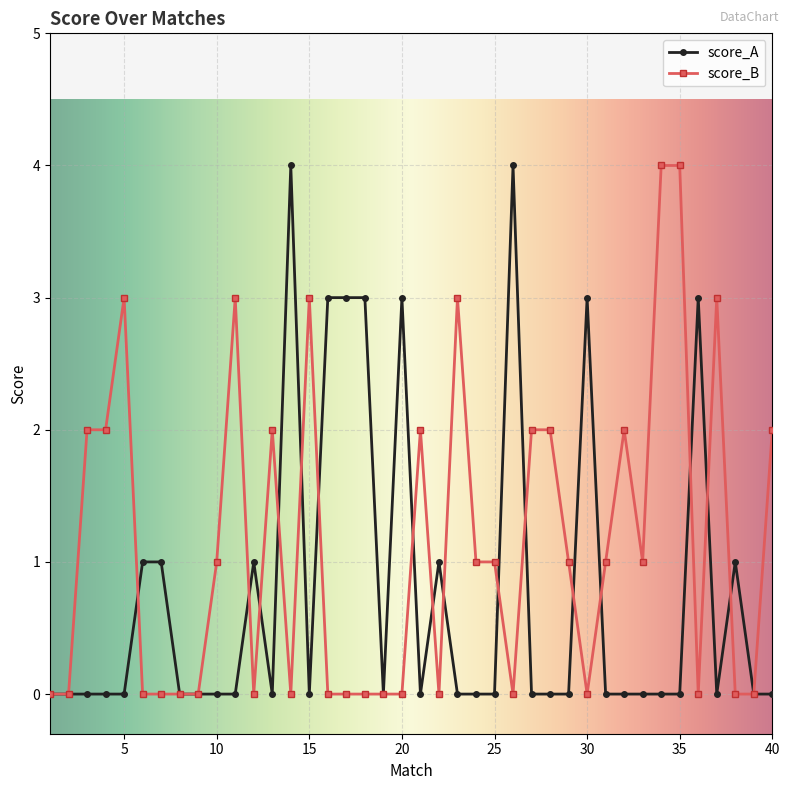

List the series in order of their overall mean, lowest first.

score_A, score_B